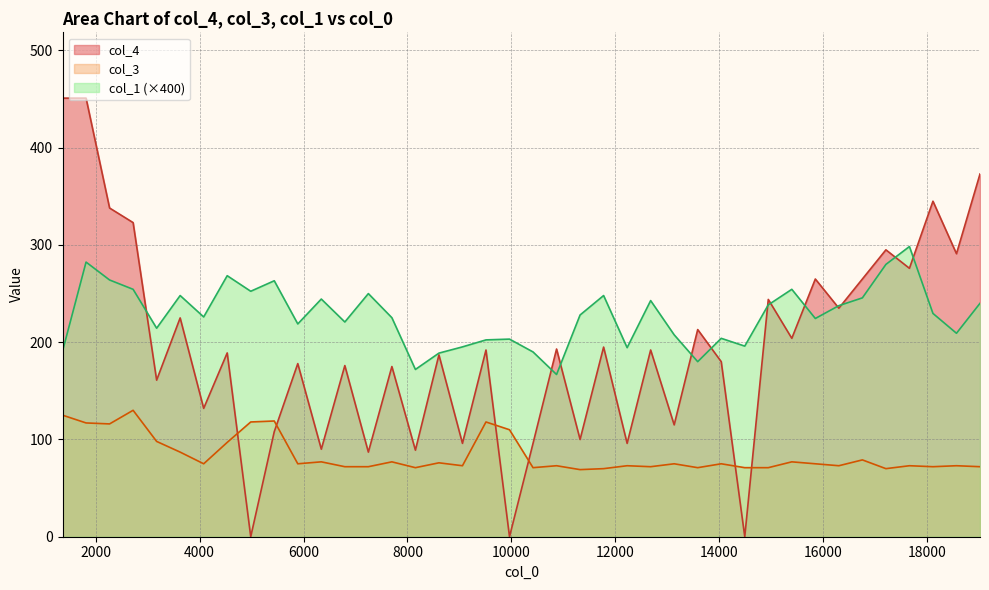

At how many categories does at least one series exceed 314?

6